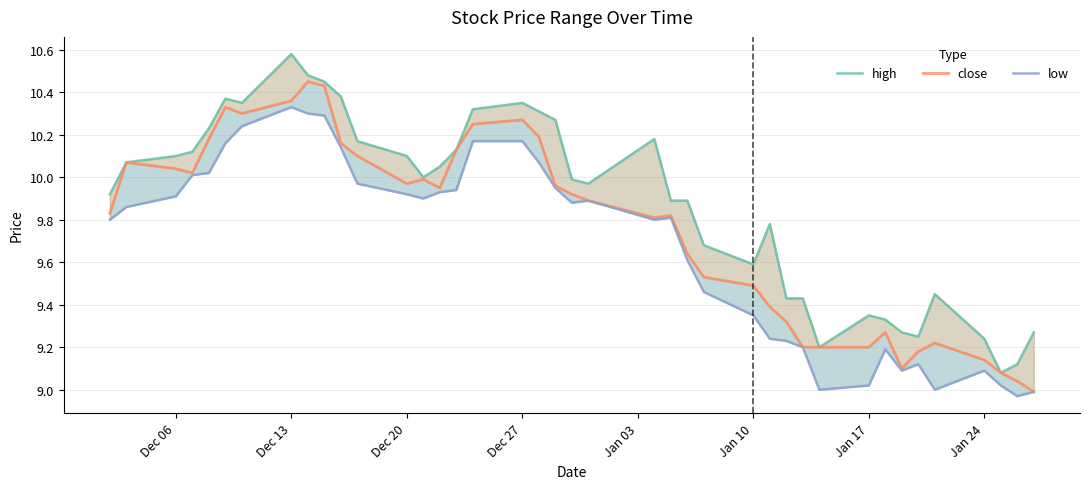

What position from the right is Dec 20?

28